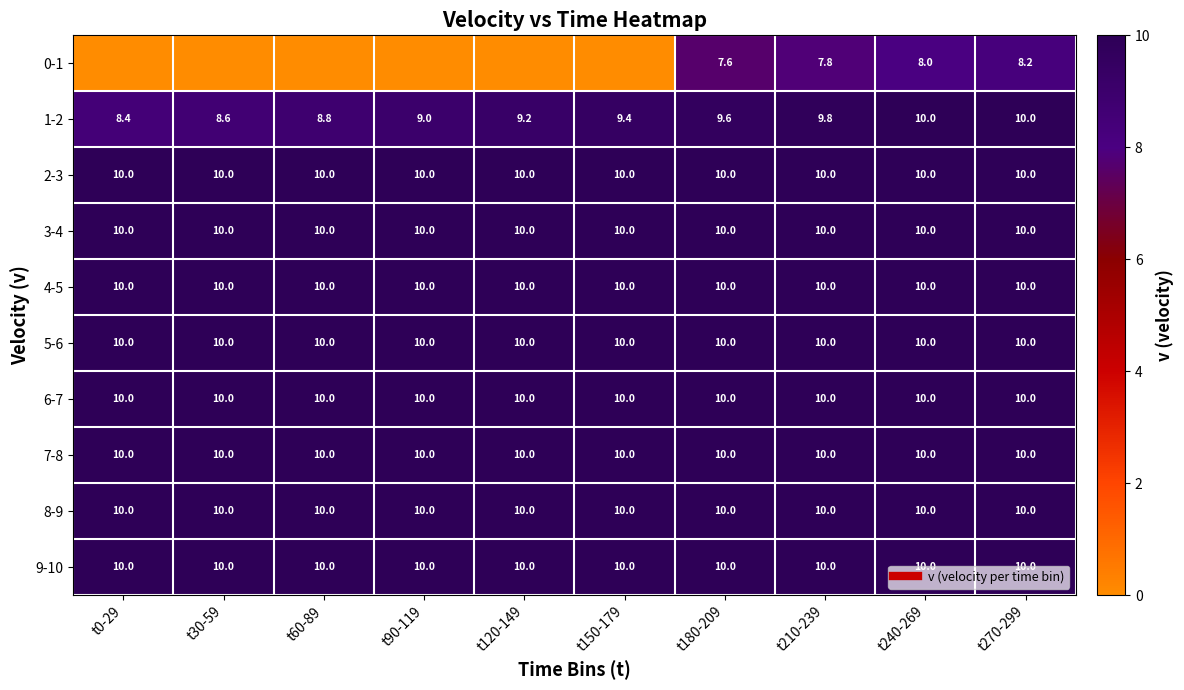

Which series has the widest spread of values?

0-1